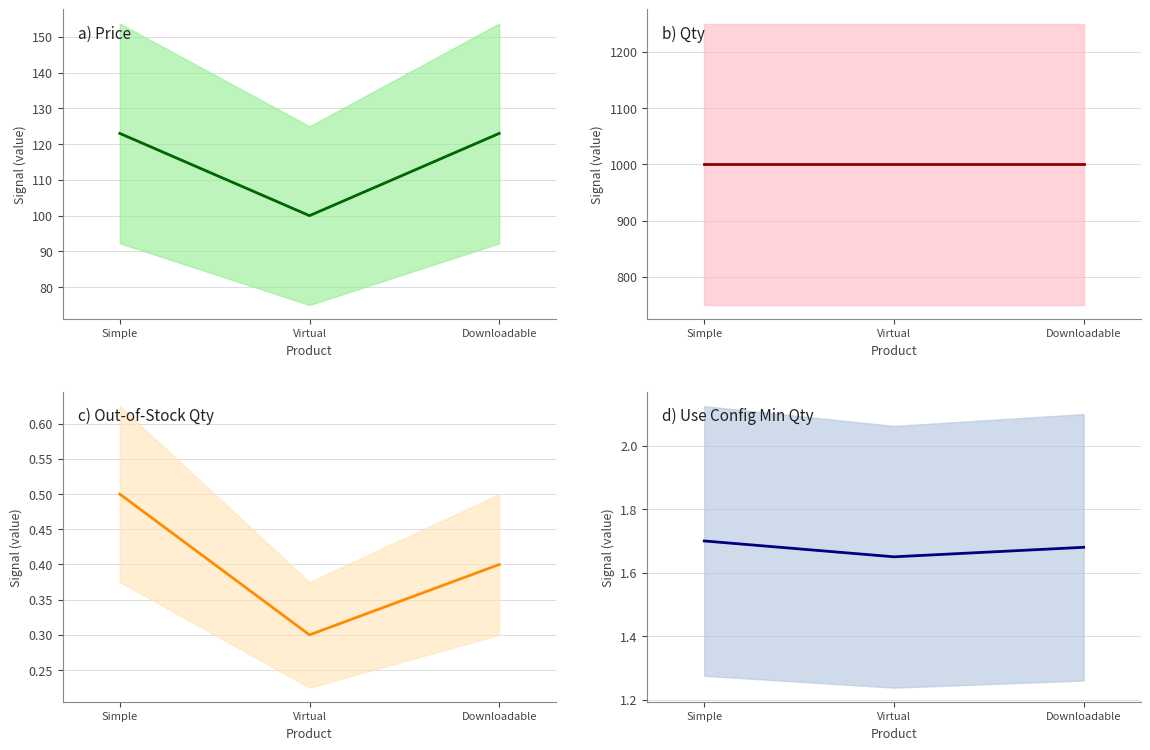

The value of use_config_min_qty at Simple is 0.8. True or false?

False